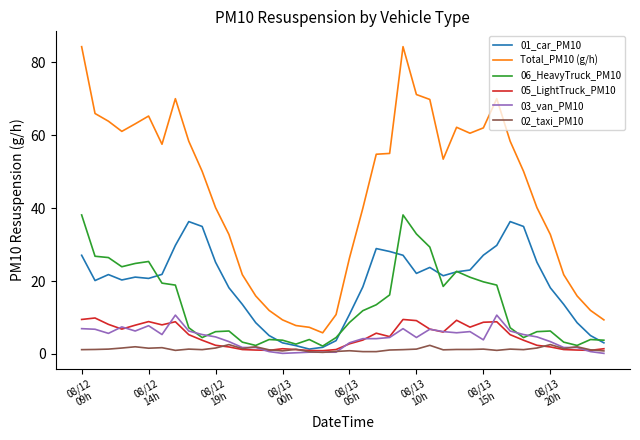

Which series has the largest range (max minus min)?

Total_PM10 (g/h)